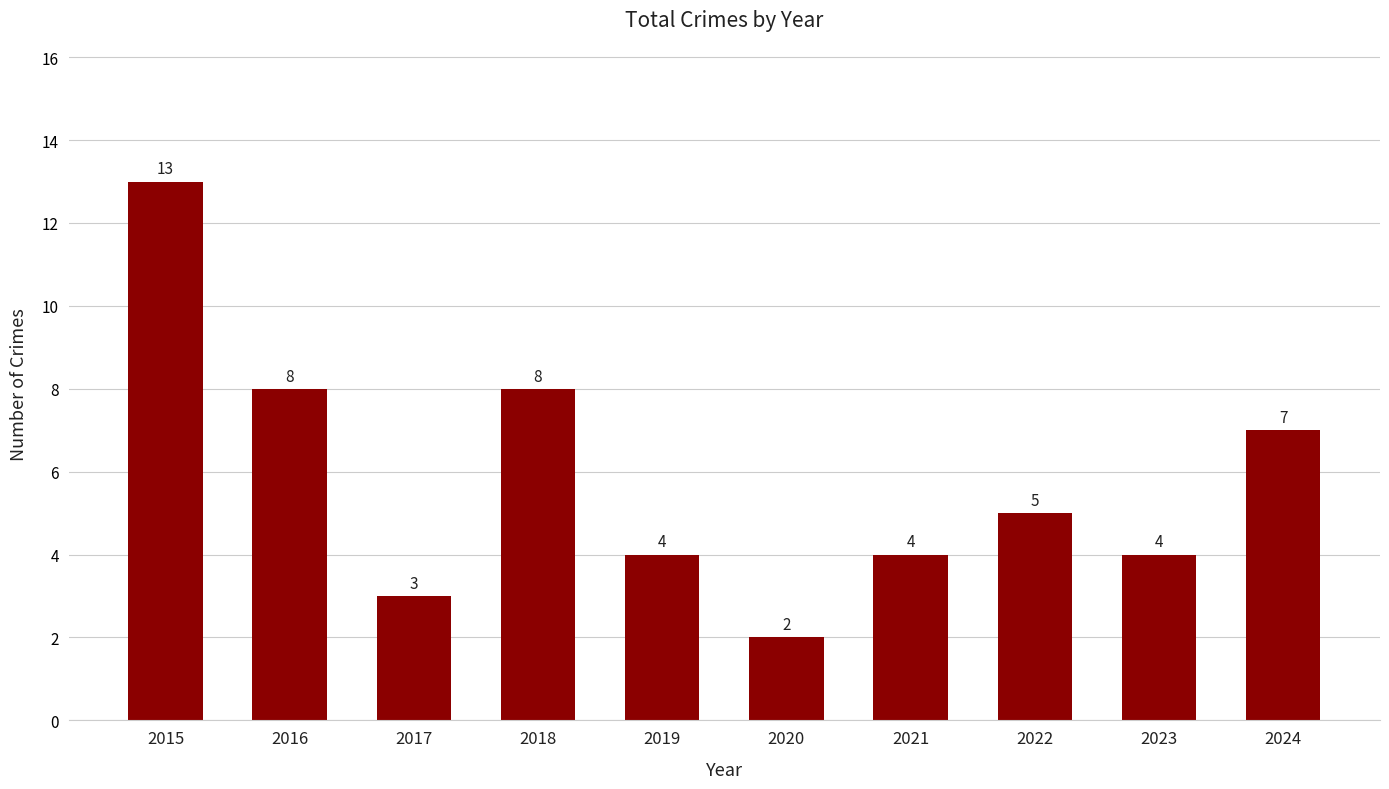

True or false: the data shows 7 at 2024.

True